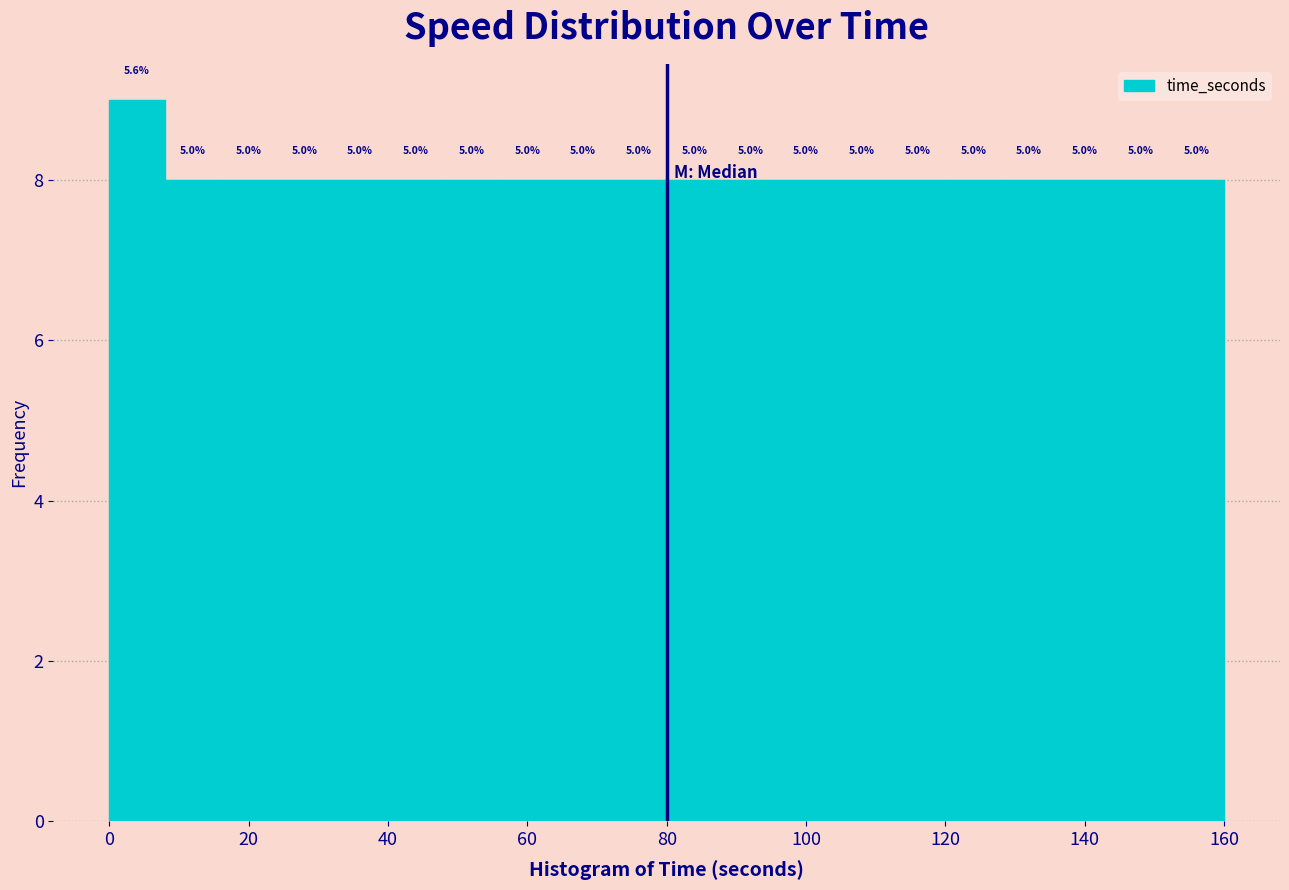

Read against the x-axis, roughly where is the centre of the tallest bar?

4